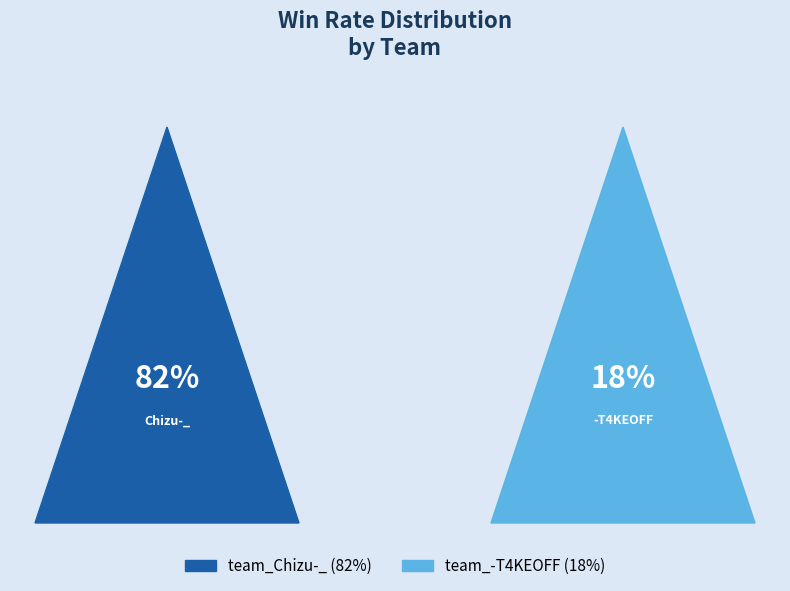

Is it true that team_-T4KEOFF is 33% of the pie?

False